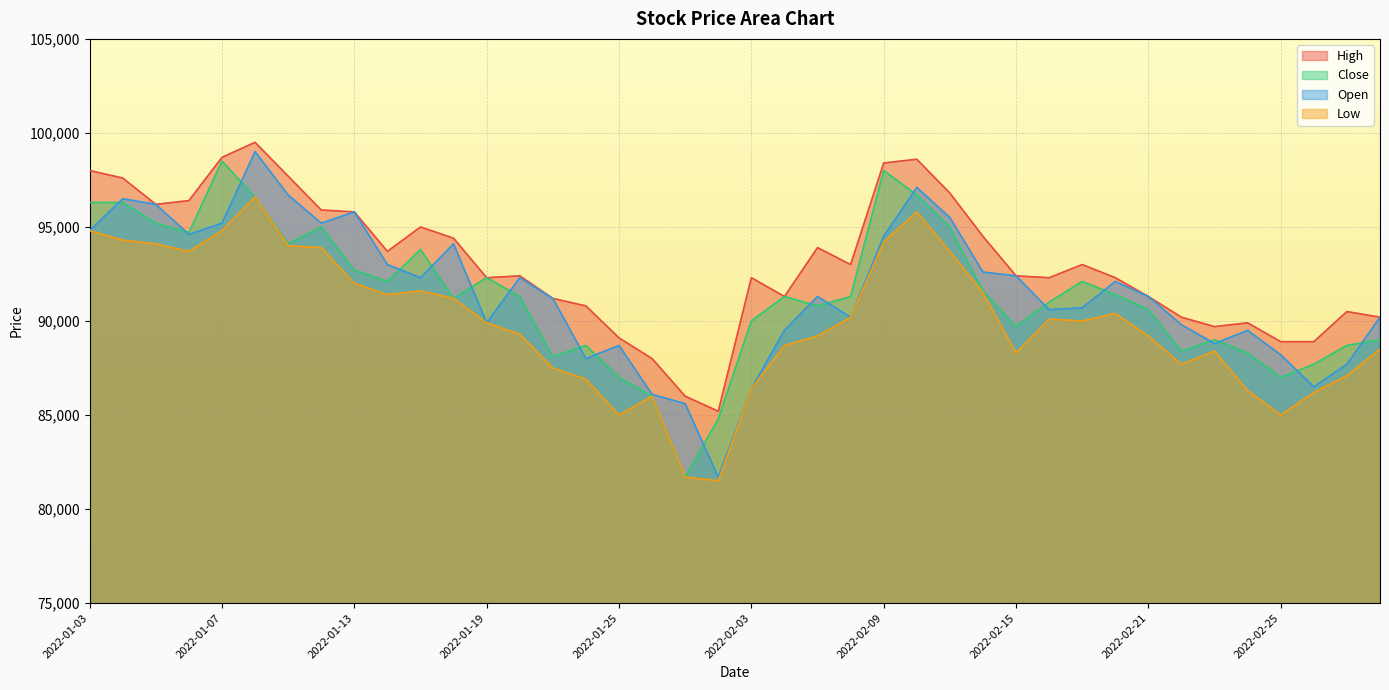

What is the maximum value shown in the chart?

99500